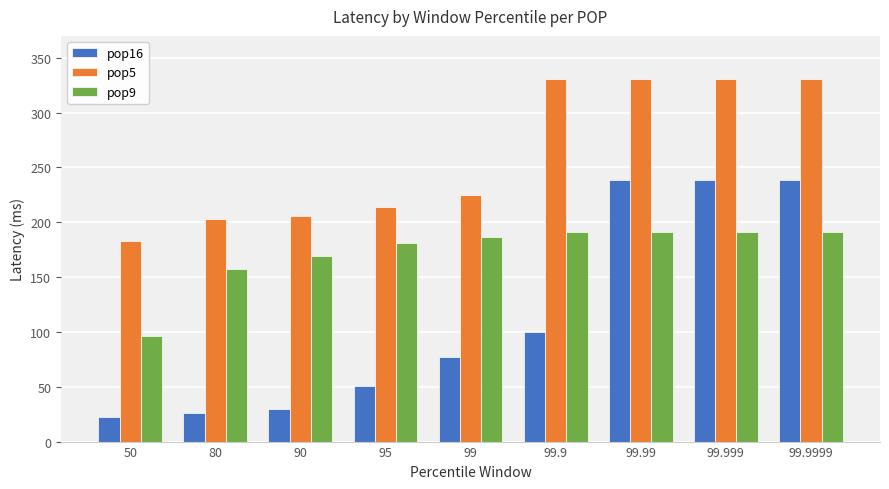

What is the difference between the second highest and second lowest values in the pop16 series?

213